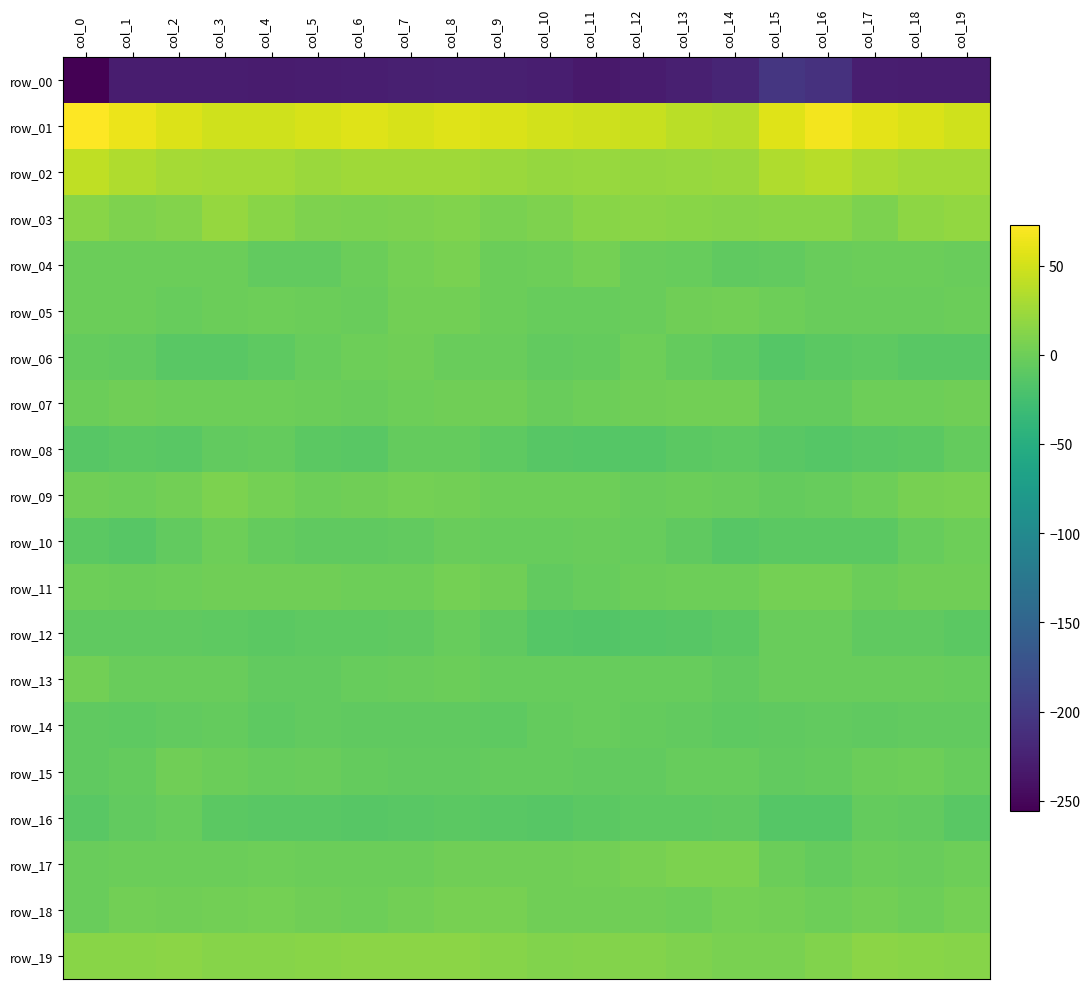

How many values in row_17 are below zero?

12